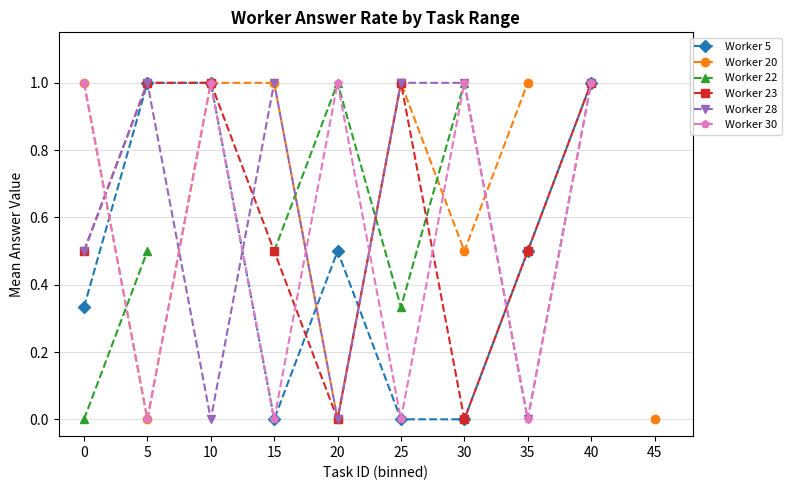

What are all the series names shown in the legend?

Worker 5, Worker 20, Worker 22, Worker 23, Worker 28, Worker 30